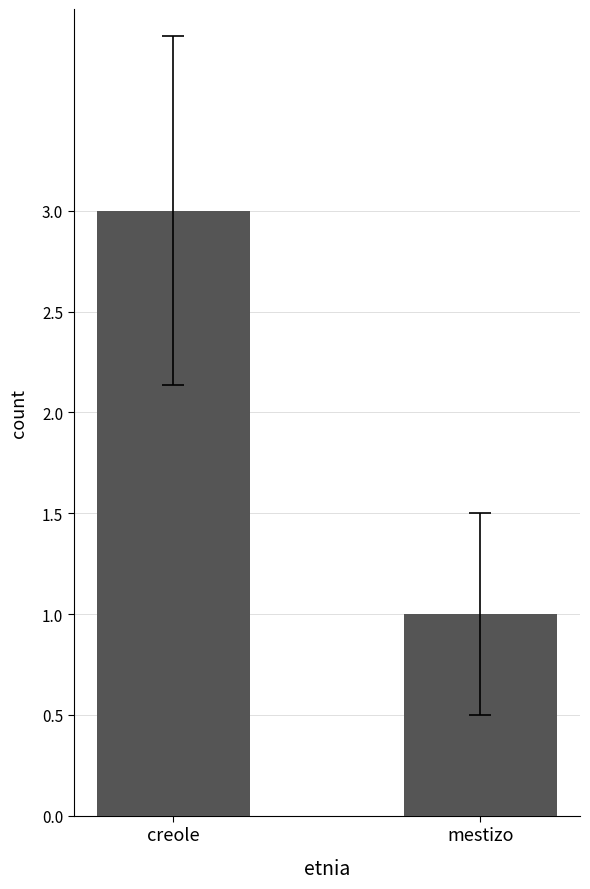

Which has a higher value, creole or mestizo?

creole